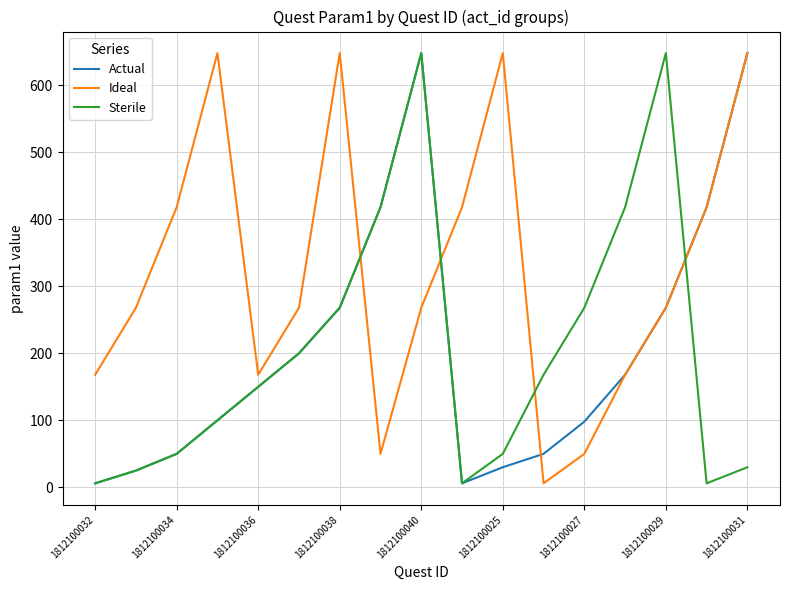

True or false: Ideal and Sterile intersect in this chart.

True